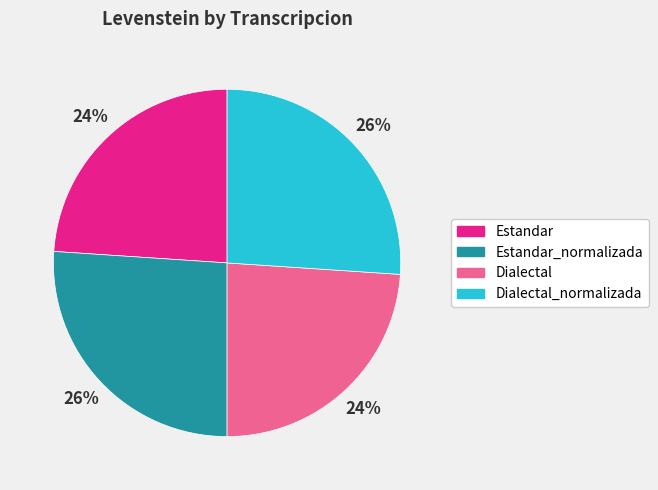

Combined, do Dialectal and Estandar account for over 50%?

No